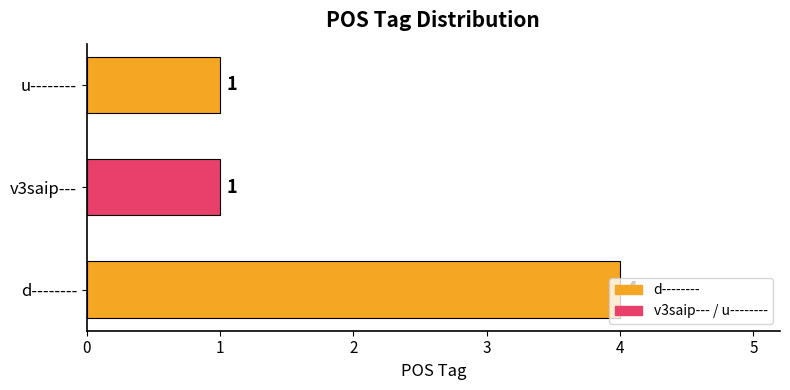

Does the chart contain stacked bars?

No